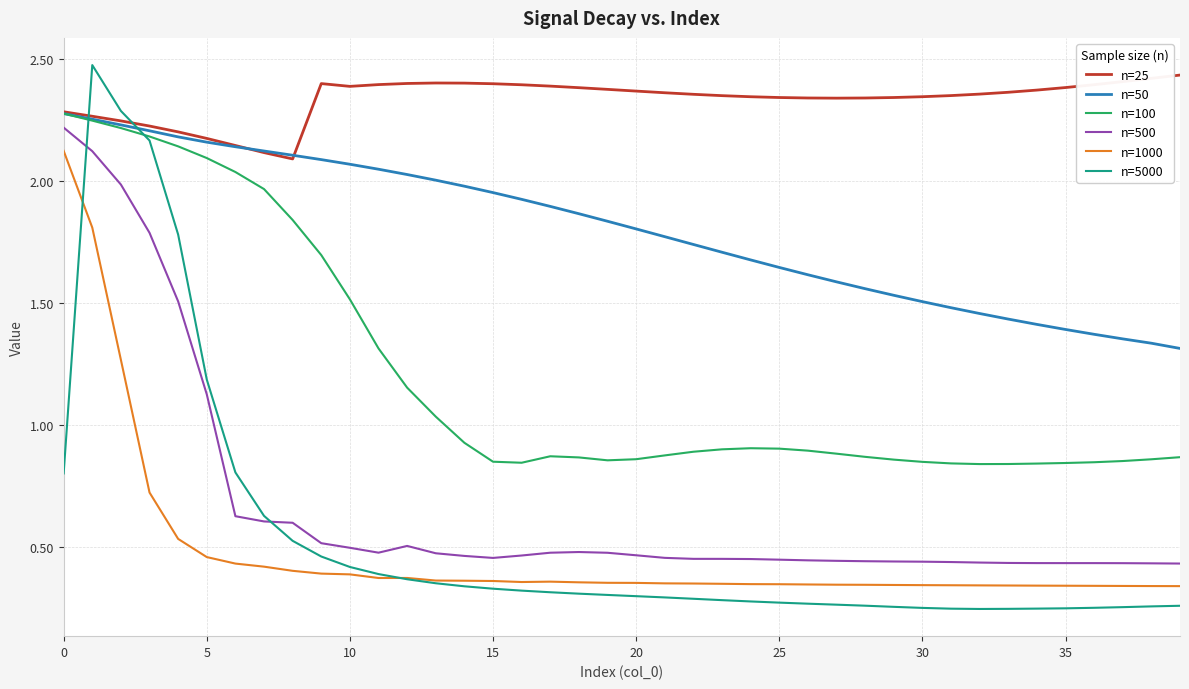

True or false: n=500 and n=50 intersect in this chart.

False